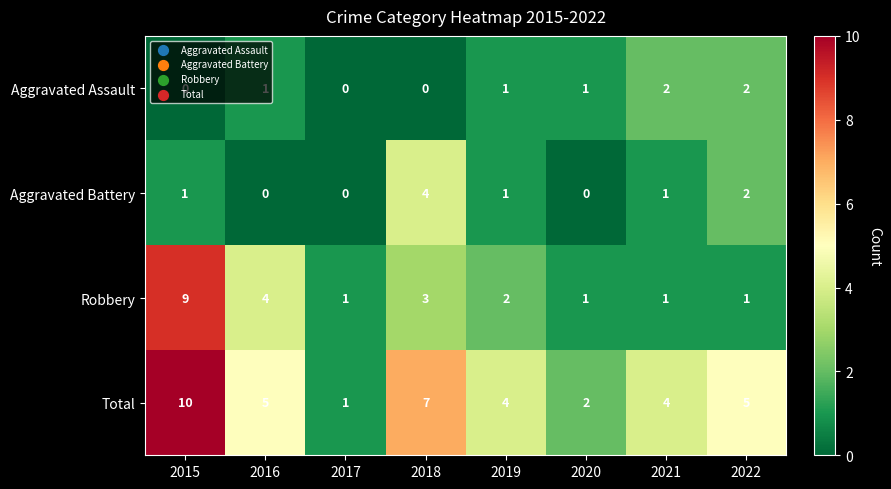

True or false: Aggravated Assault has a value of 1 at 2015.

False